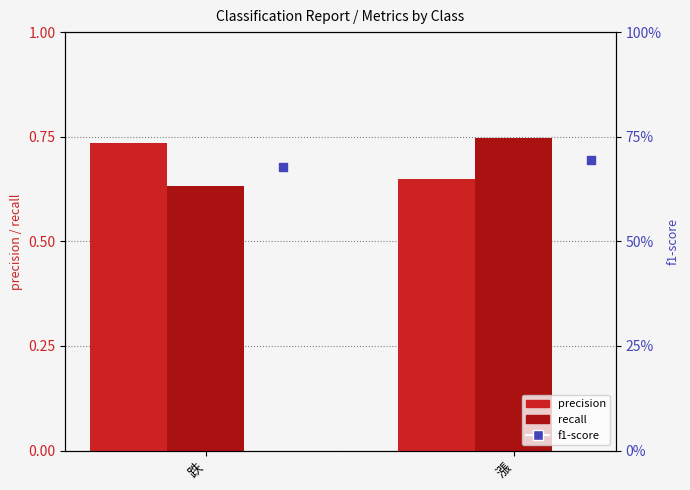

At how many categories does at least one series exceed 0?

2